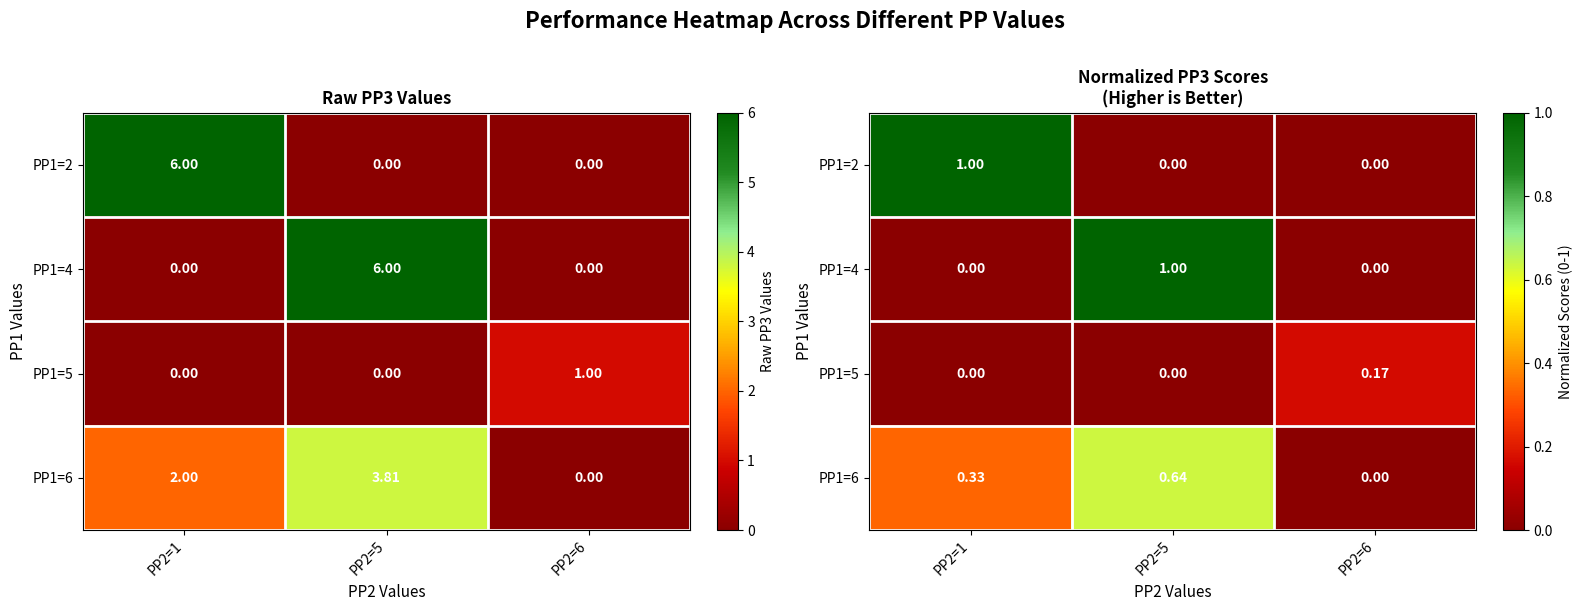

Rank the series at PP2=1 from highest to lowest value.

PP1=2, PP1=6, PP1=4, PP1=5